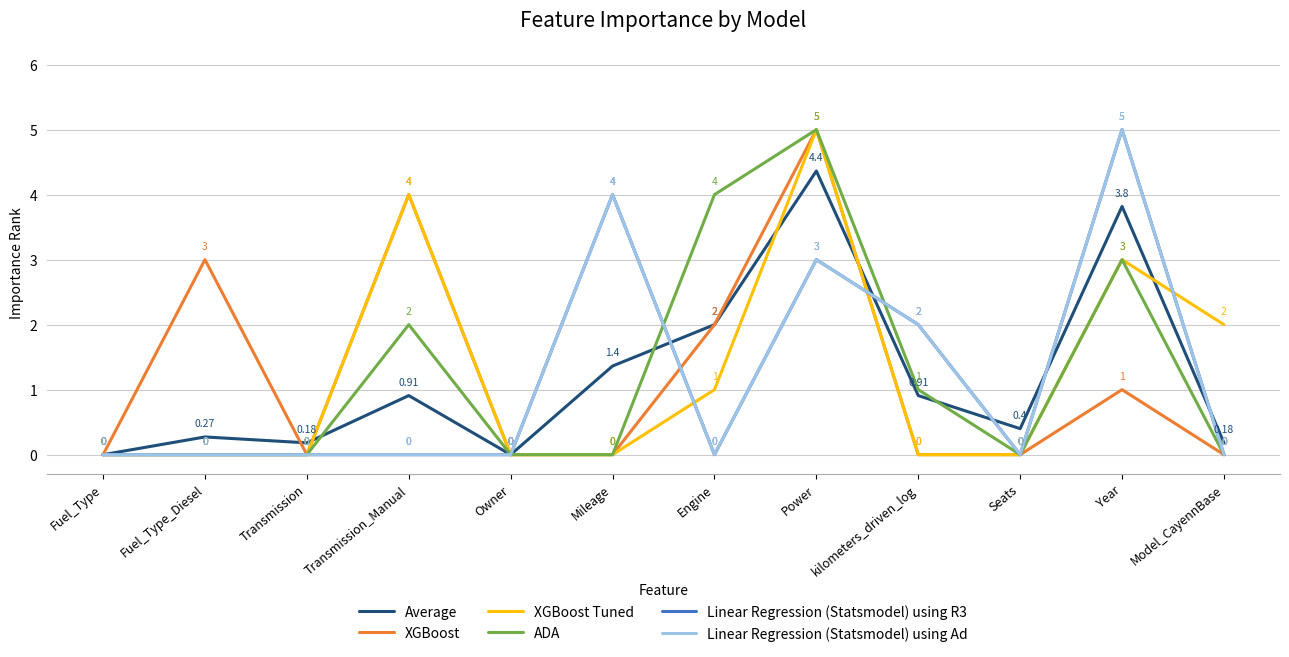

Does the chart have visible grid lines?

Yes